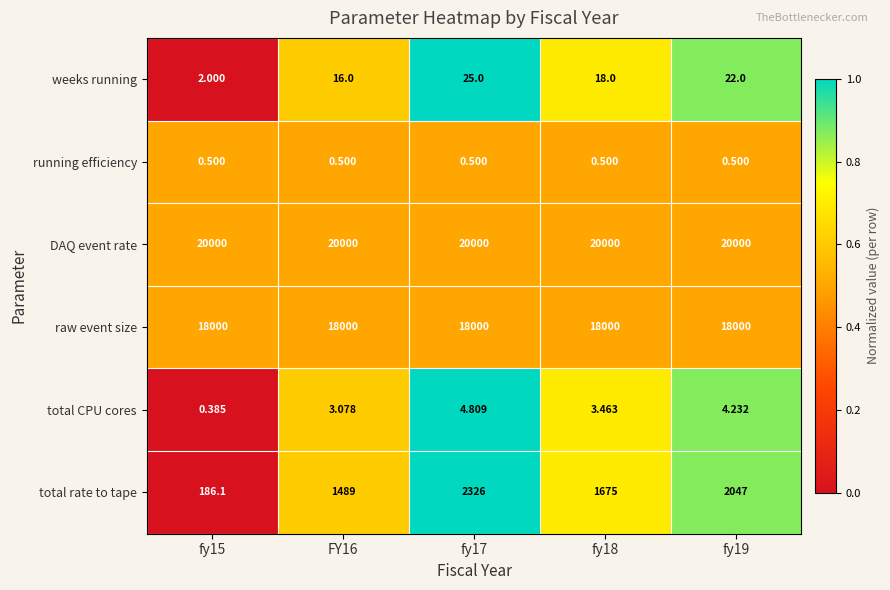

Which series has the largest total across all categories?

DAQ event rate